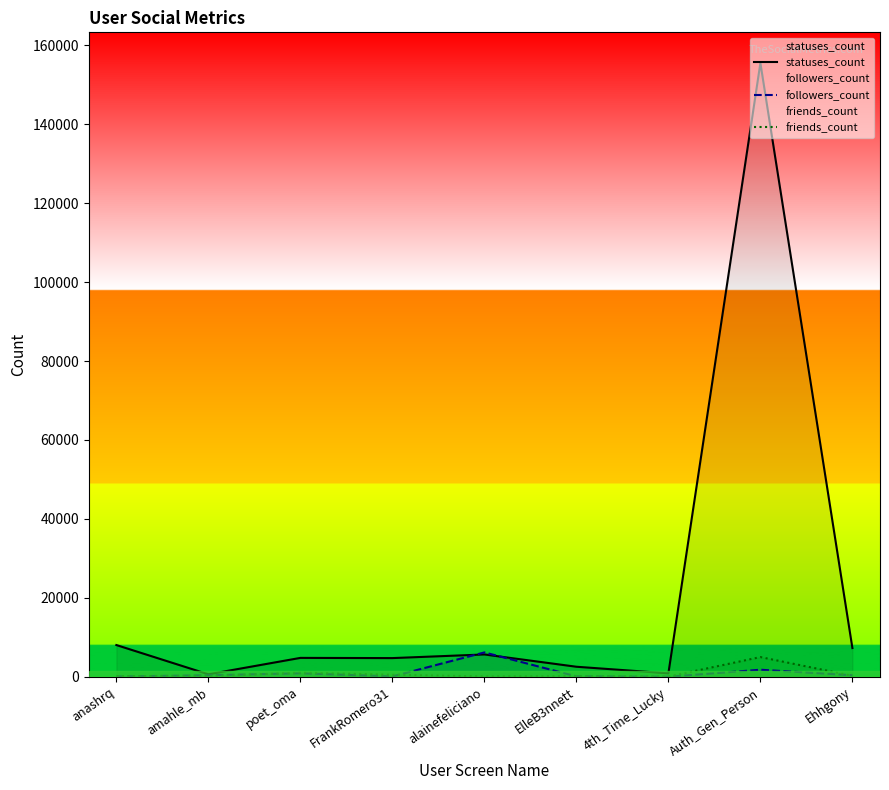

What is the difference between the statuses_count values at Auth_Gen_Person and amahle_mb?

154877